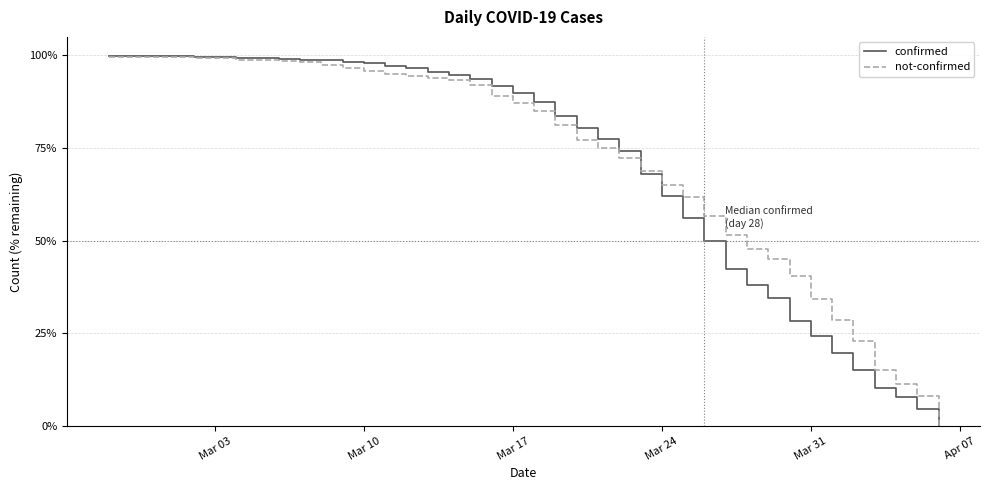

What is the greatest value displayed?

100.0